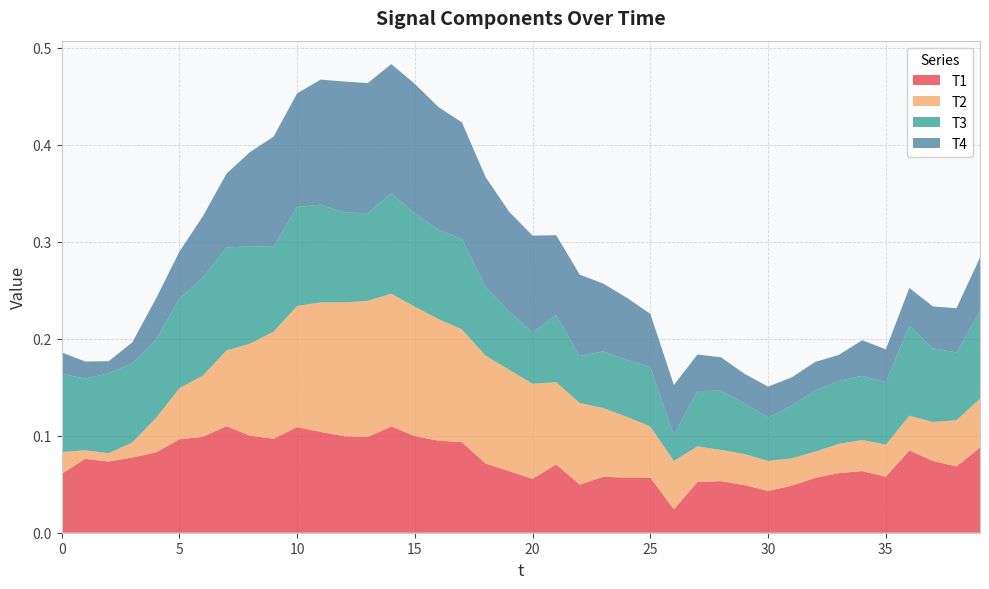

Reading left to right, extract all data points from this chart.

T1: 0.1	0.1	0.1	0.1	0.1	0.1	0.1	0.1	0.1	0.1	0.1	0.1	0.1	0.1	0.1	0.1	0.1	0.1	0.1	0.1	0.1	0.1	0.0	0.1	0.1	0.1	0.0	0.1	0.1	0.0	0.0	0.0	0.1	0.1	0.1	0.1	0.1	0.1	0.1	0.1
T2: 0.0	0.0	0.0	0.0	0.0	0.1	0.1	0.1	0.1	0.1	0.1	0.1	0.1	0.1	0.1	0.1	0.1	0.1	0.1	0.1	0.1	0.1	0.1	0.1	0.1	0.1	0.0	0.0	0.0	0.0	0.0	0.0	0.0	0.0	0.0	0.0	0.0	0.0	0.0	0.1
T3: 0.1	0.1	0.1	0.1	0.1	0.1	0.1	0.1	0.1	0.1	0.1	0.1	0.1	0.1	0.1	0.1	0.1	0.1	0.1	0.1	0.1	0.1	0.0	0.1	0.1	0.1	0.0	0.1	0.1	0.1	0.0	0.1	0.1	0.1	0.1	0.1	0.1	0.1	0.1	0.1
T4: 0.0	0.0	0.0	0.0	0.0	0.0	0.1	0.1	0.1	0.1	0.1	0.1	0.1	0.1	0.1	0.1	0.1	0.1	0.1	0.1	0.1	0.1	0.1	0.1	0.1	0.1	0.1	0.0	0.0	0.0	0.0	0.0	0.0	0.0	0.0	0.0	0.0	0.0	0.0	0.1